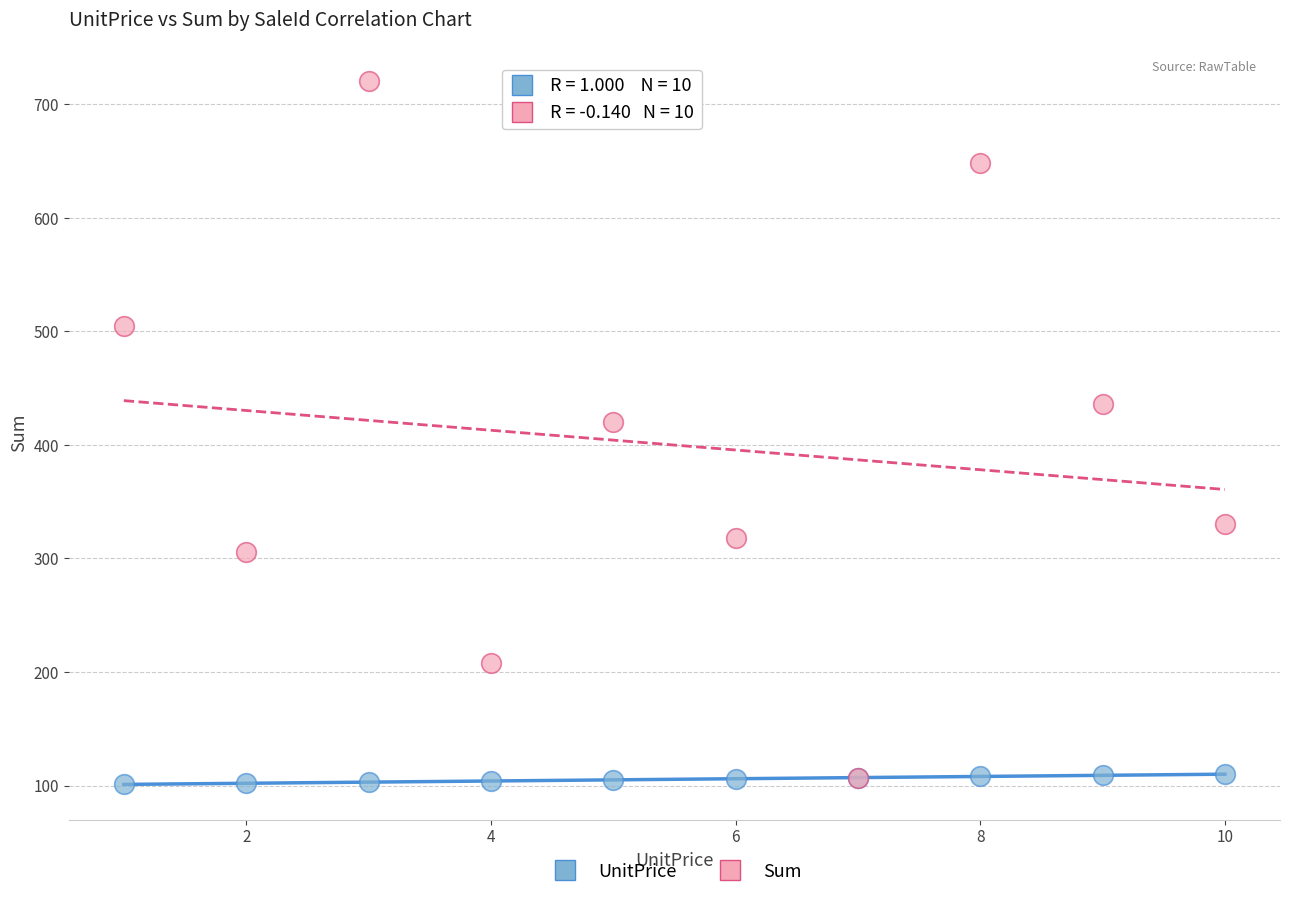

What are all the series names shown in the legend?

UnitPrice, Sum